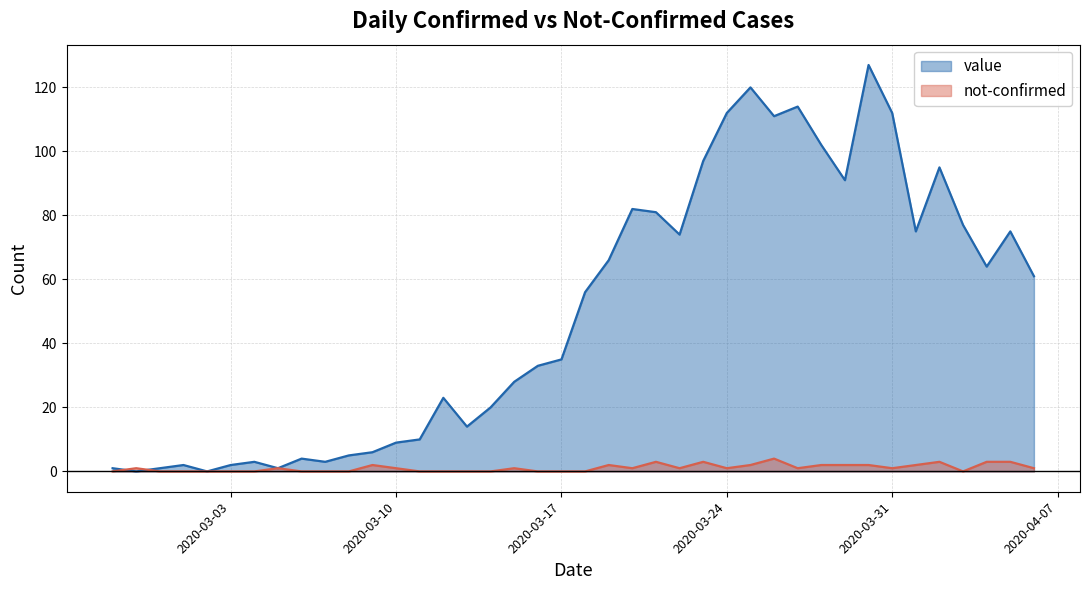

What position from the left is 2020-03-16?

19